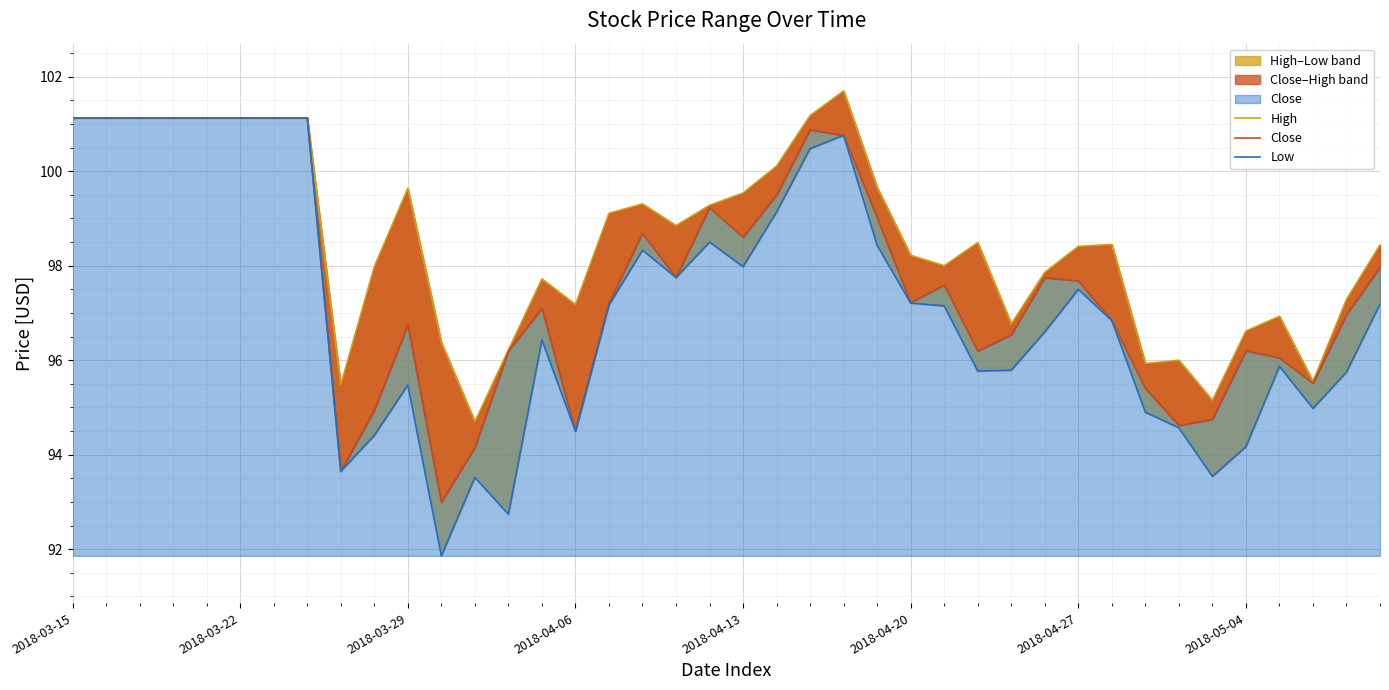

Where is High nearest to the value 98?

26